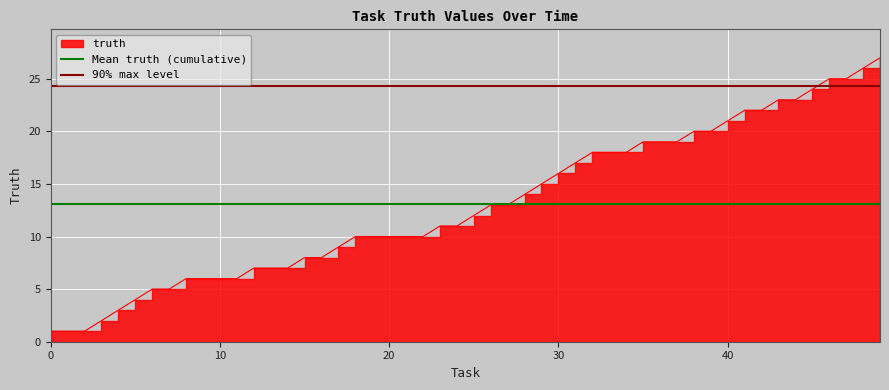

What is the average value of the Mean truth (cumulative) series?

13.1